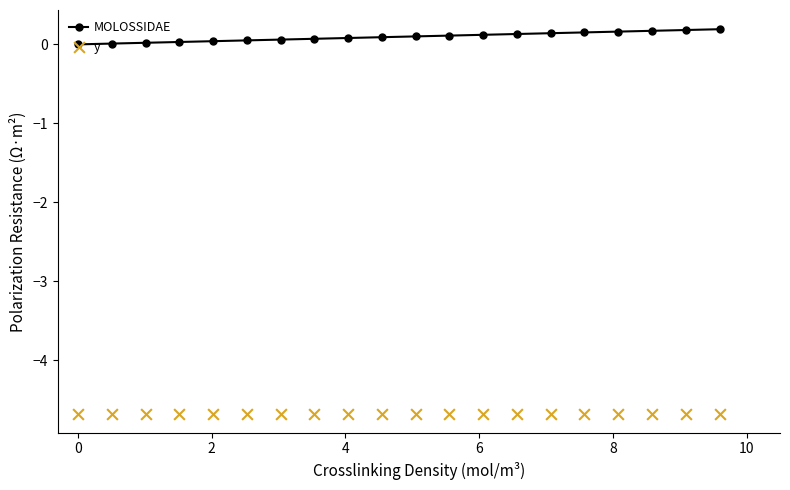

At how many categories does at least one series exceed -3?

20